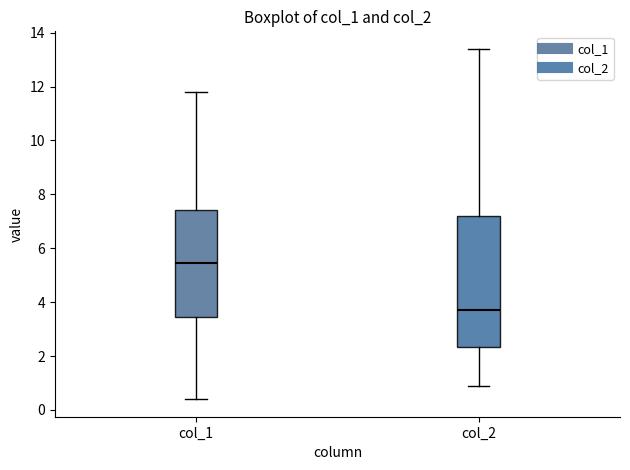

Where does the lower whisker of the box for col_1 end on the y-axis? The values are not printed on the chart, so give them approximately, as read against the axis.

0.4